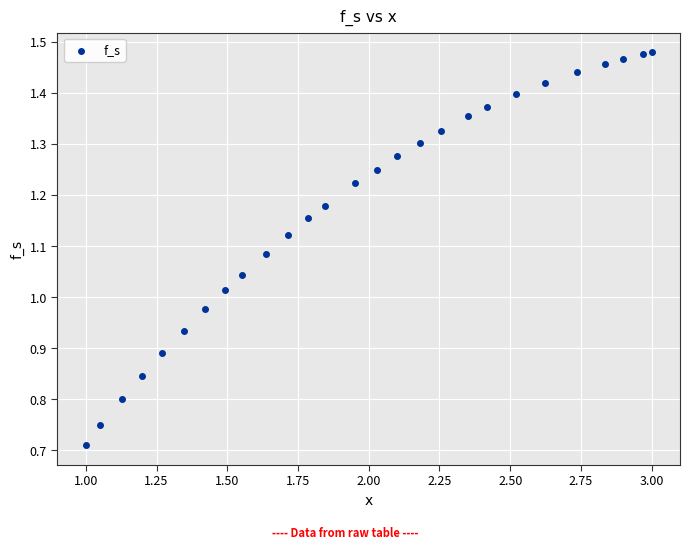

What is the range of X values (max minus min)?

2.0